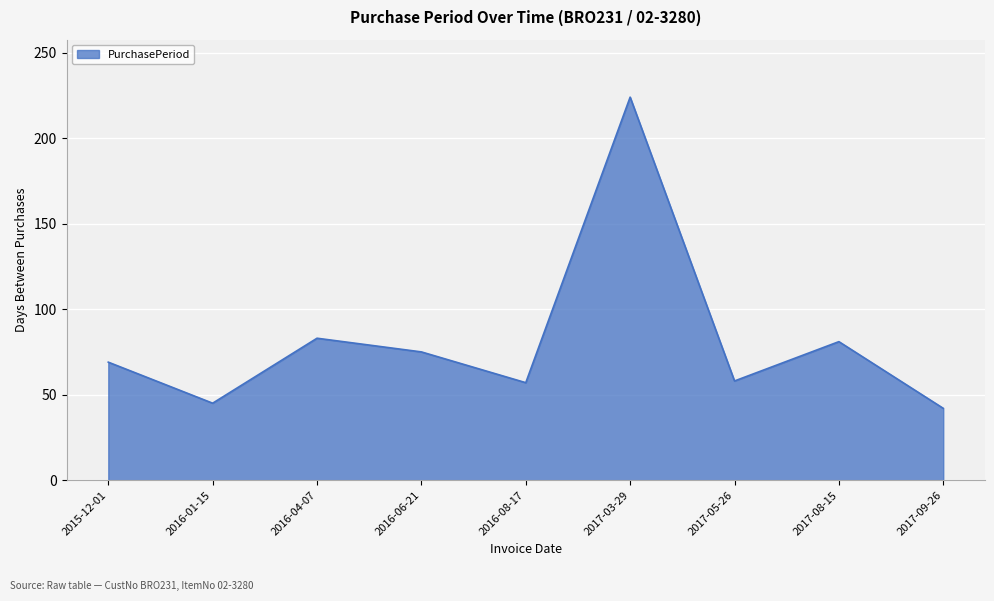

Between 2017-05-26 and 2016-06-21, which is larger?

2016-06-21